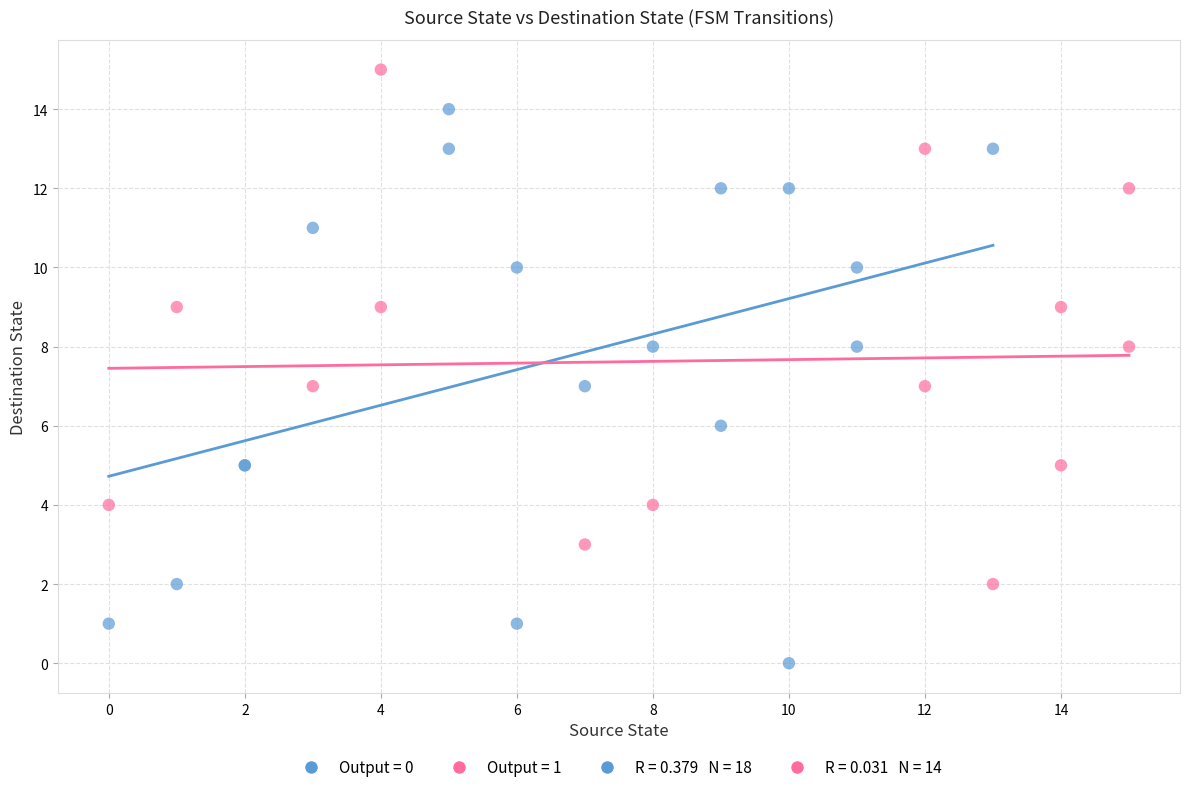

Which series reaches the maximum Y coordinate?

Output = 1